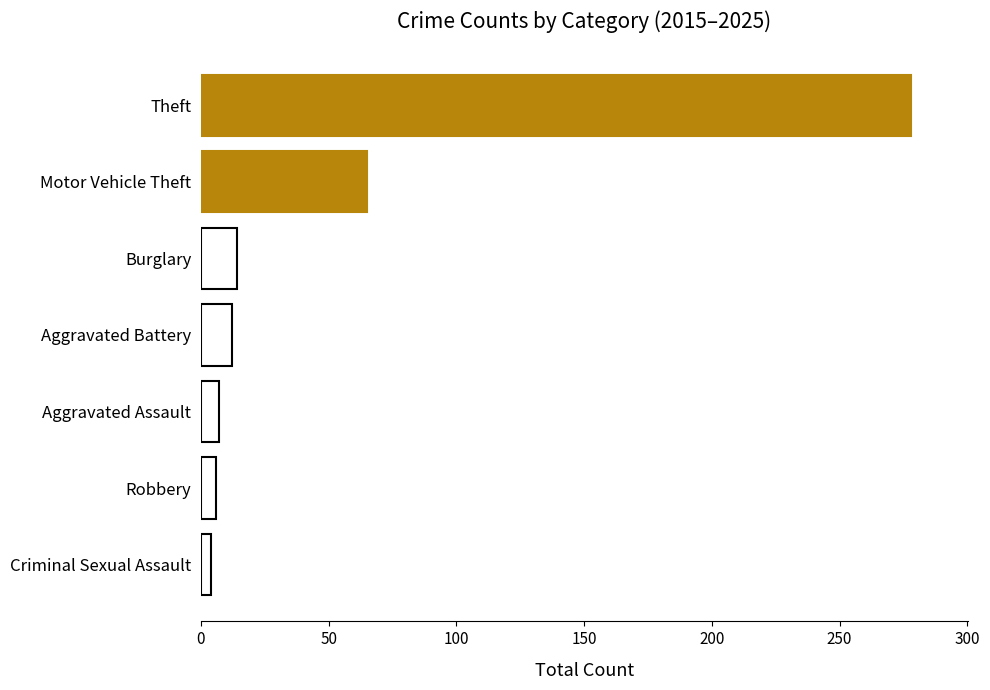

True or false: the data shows 21 at Motor Vehicle Theft.

False